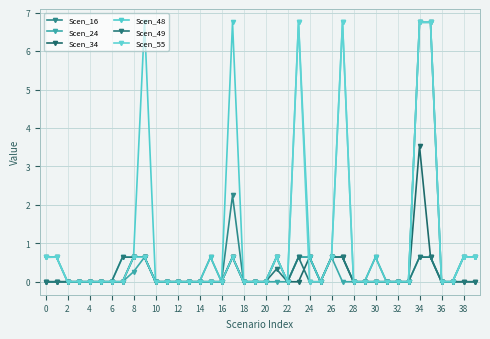

Which series has the widest spread of values?

Scen_16